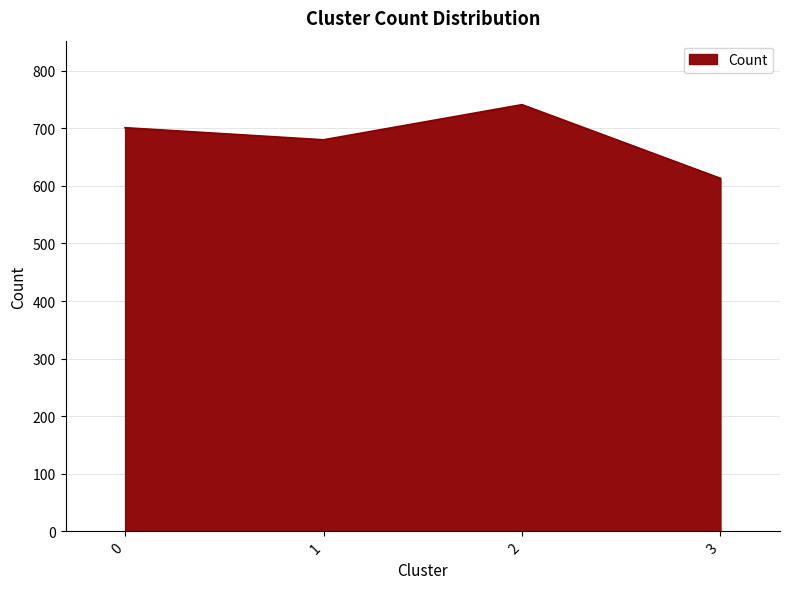

What is the approximate value at 0?

701